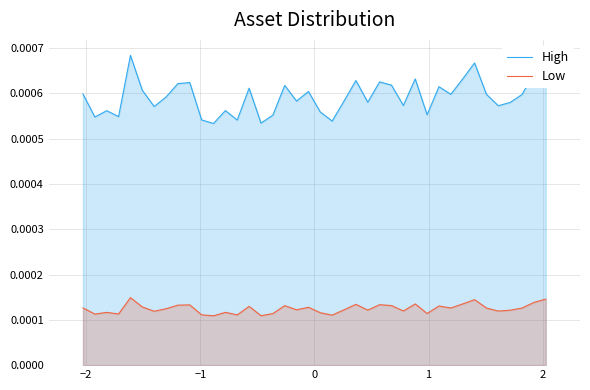

How many interior local valleys does the Low series have?

13